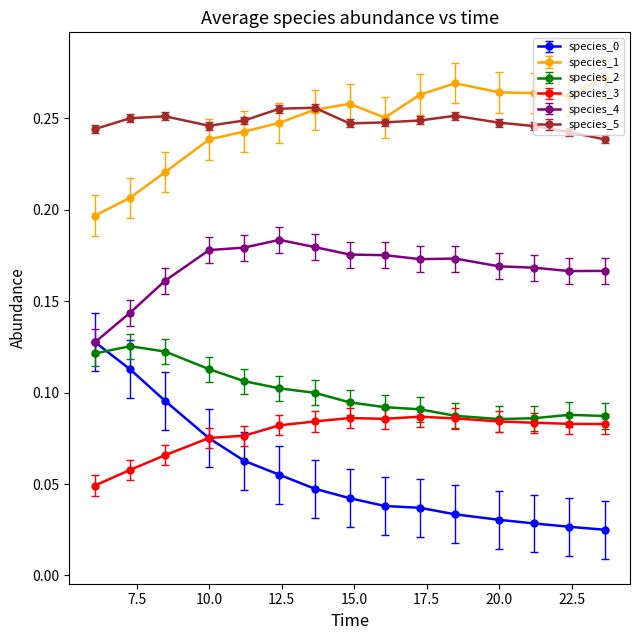

True or false: species_1 and species_0 intersect in this chart.

False